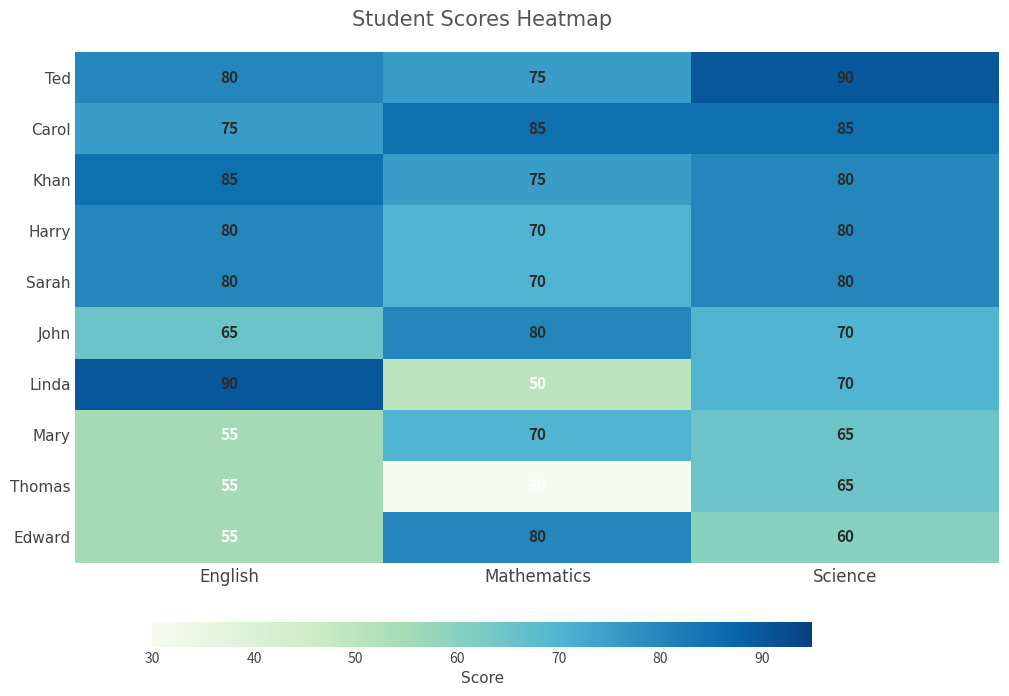

What is the maximum value for Harry?

80